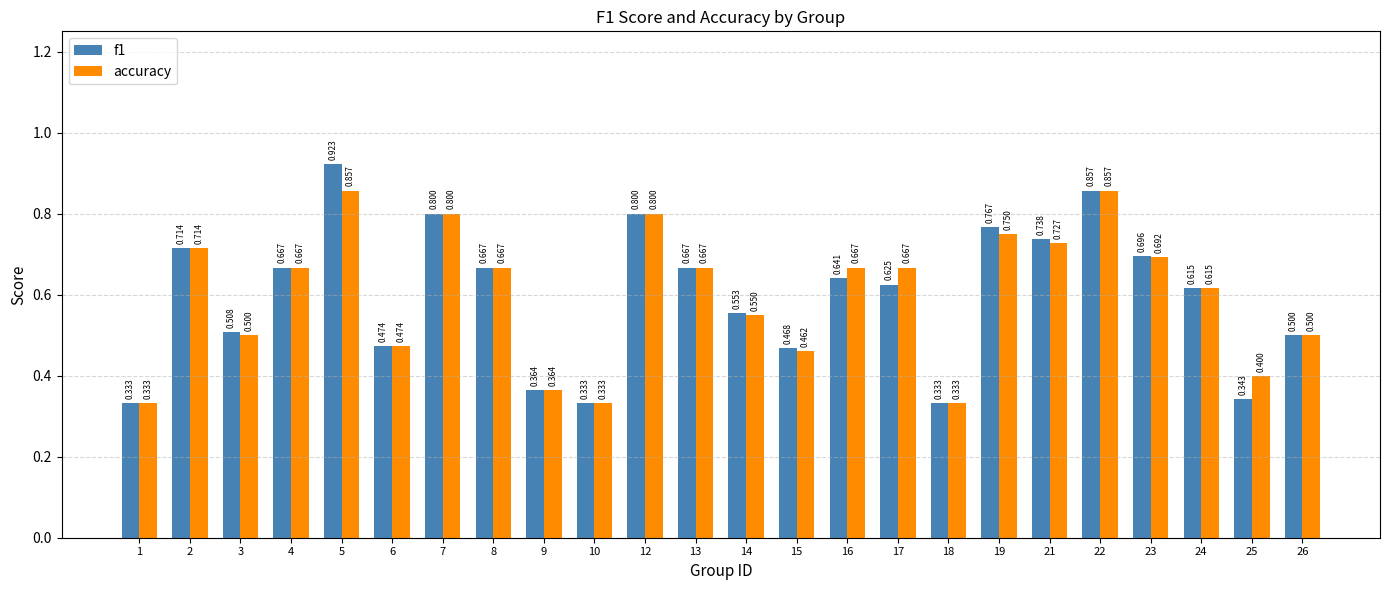

True or false: f1 has a value of 0.5 at 21.

False